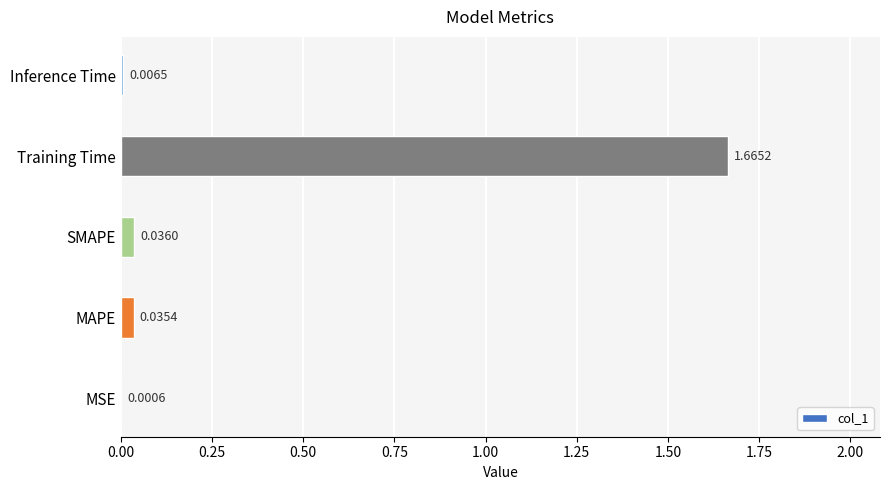

Does the chart contain stacked bars?

No